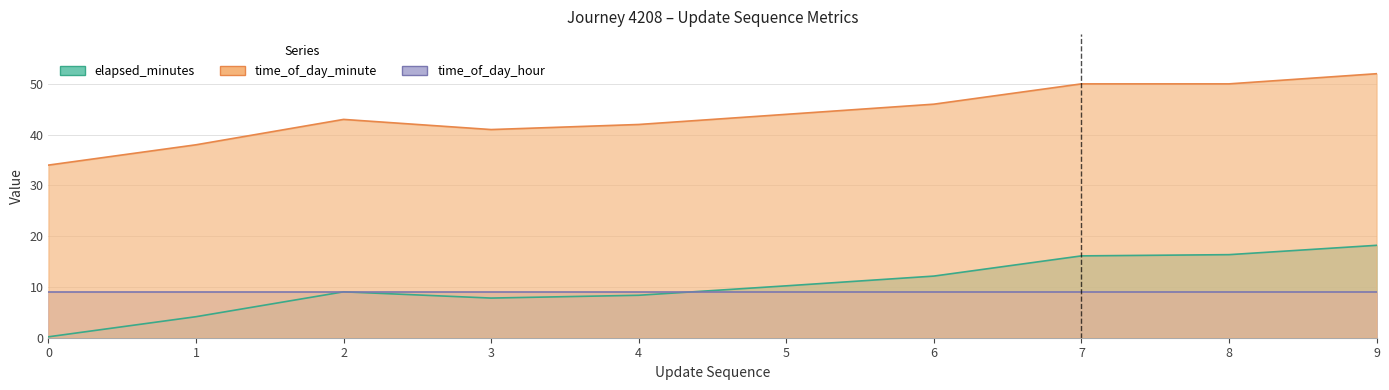

Which has a higher value, 1 or 5?

5